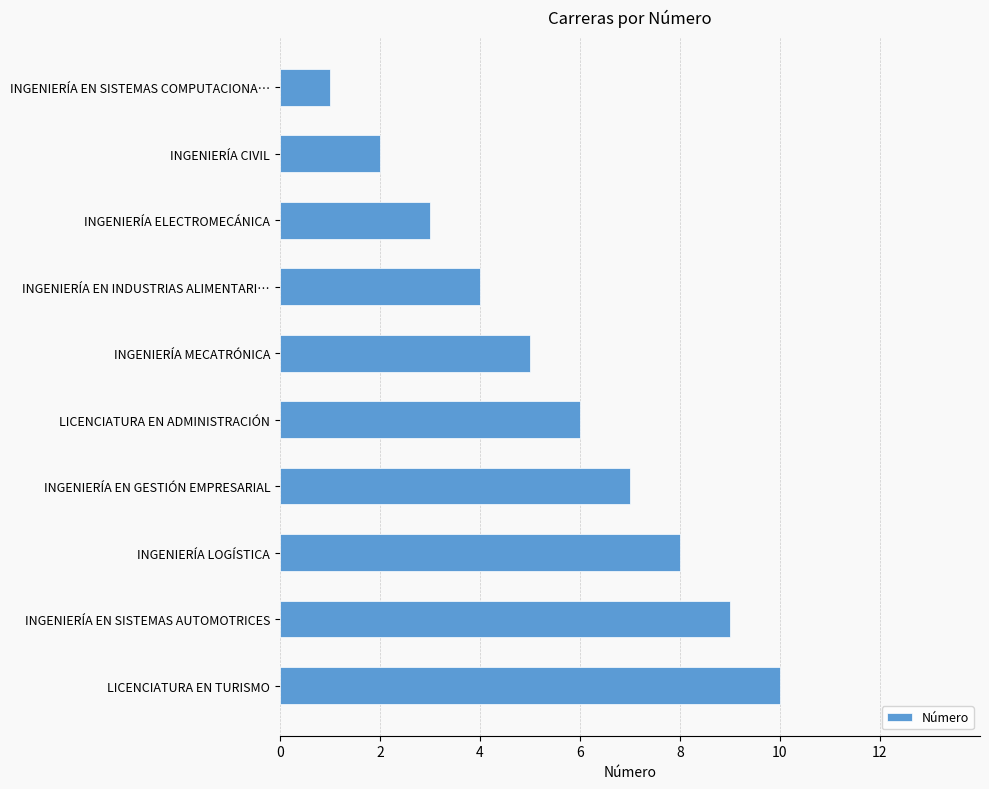

Which category has the lowest value across all series?

INGENIERÍA EN SISTEMAS COMPUTACIONA…